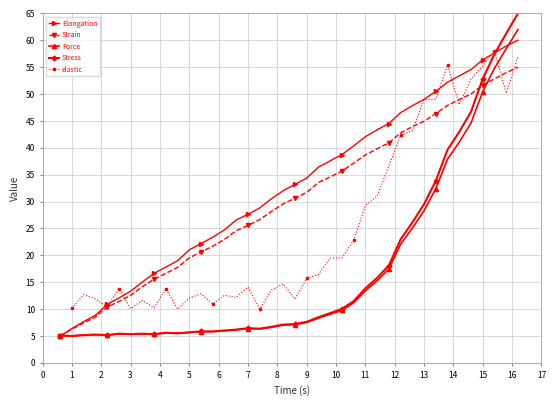

What is the value of the Stress point at the 35th from the left?

43.0